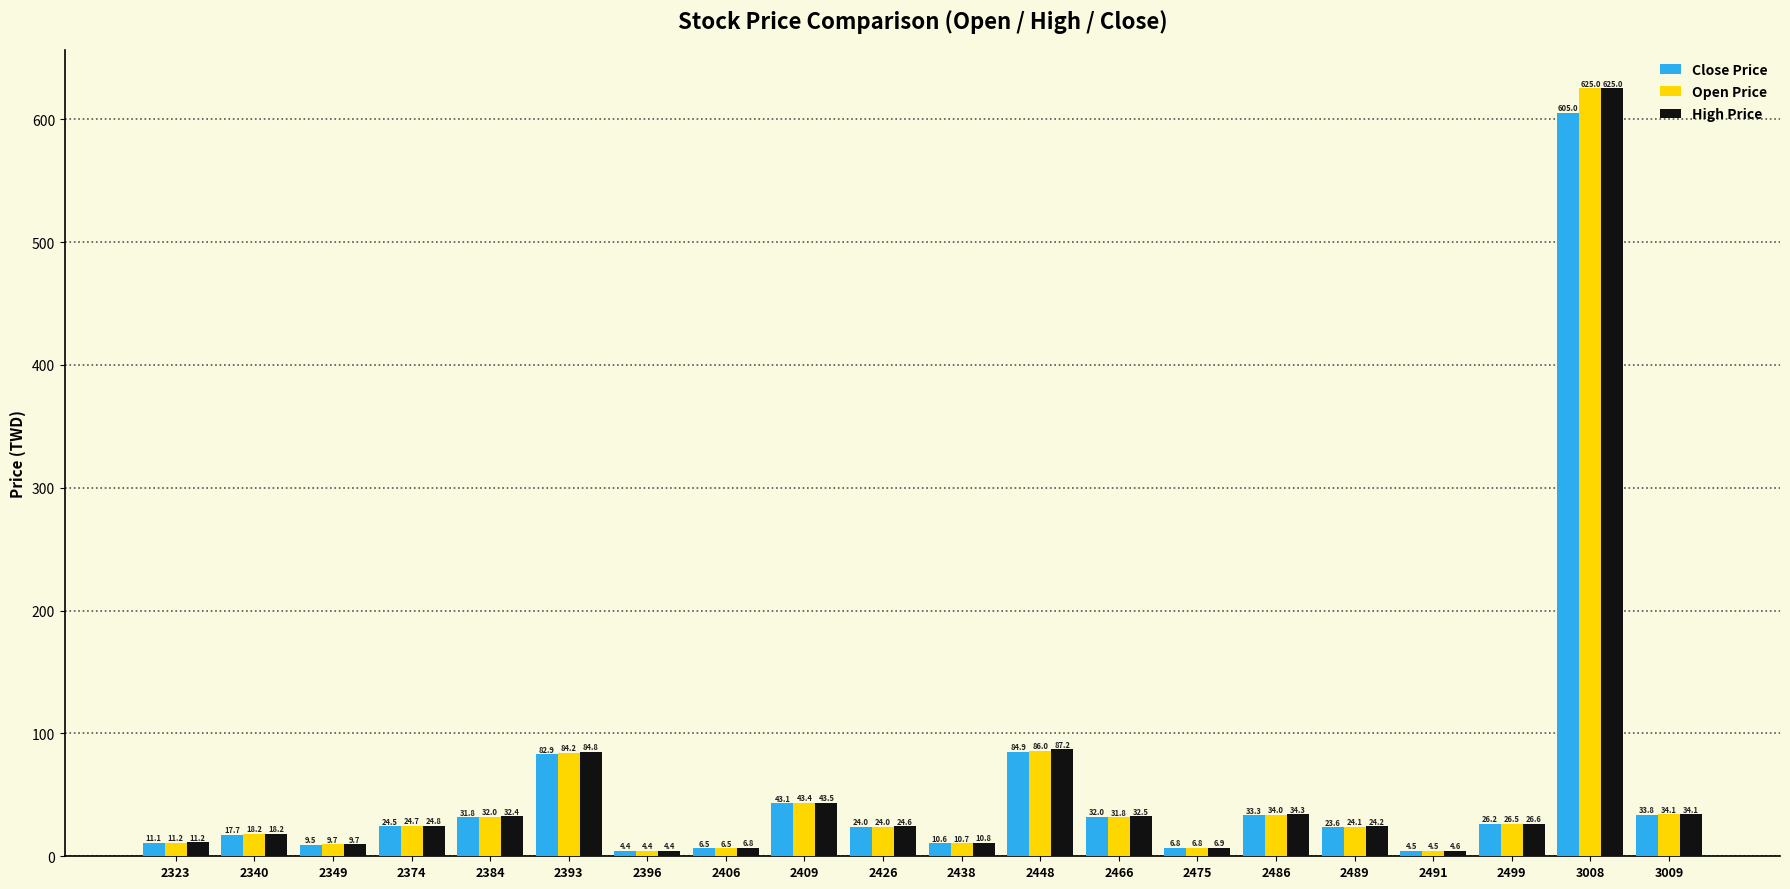

What is the approximate value of Close Price at 2406?

6.5